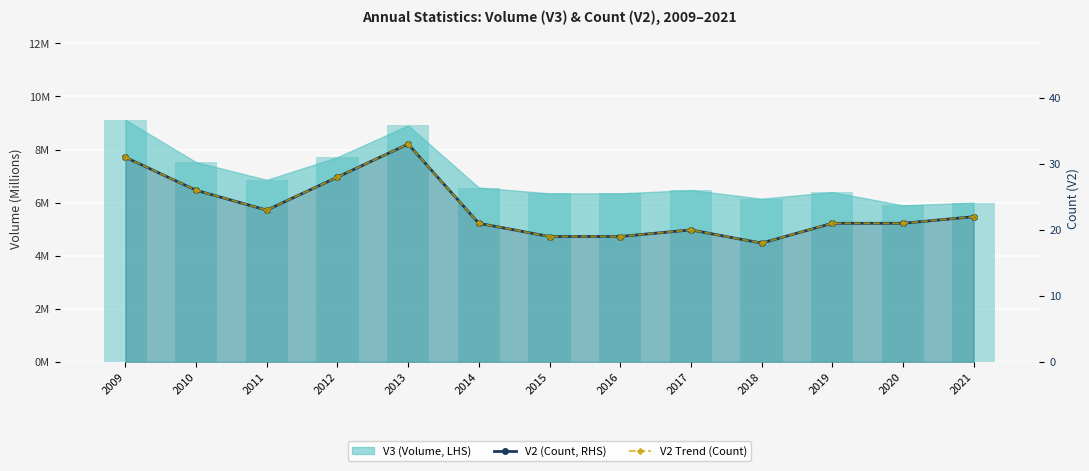

Does the chart contain stacked bars?

No